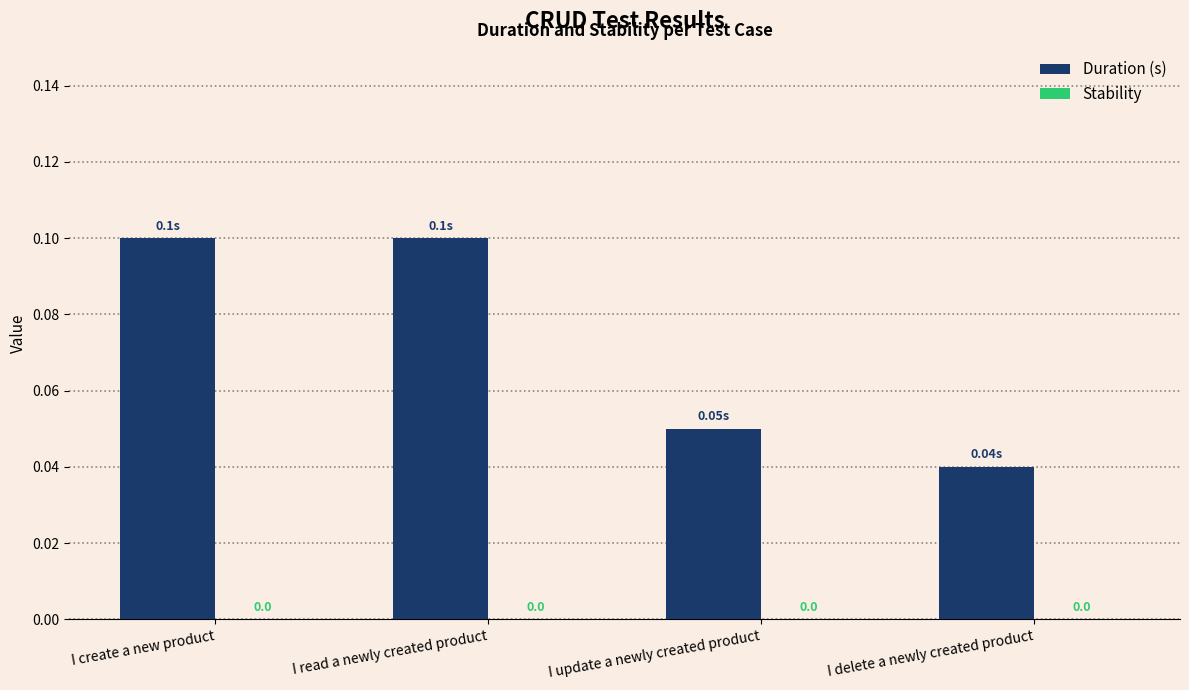

Where is the data nearest to the value 0?

I delete a newly created product